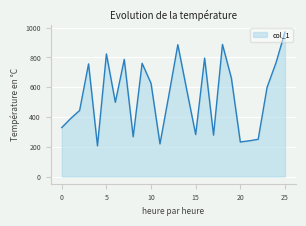

What is the difference between the maximum and minimum values?

765